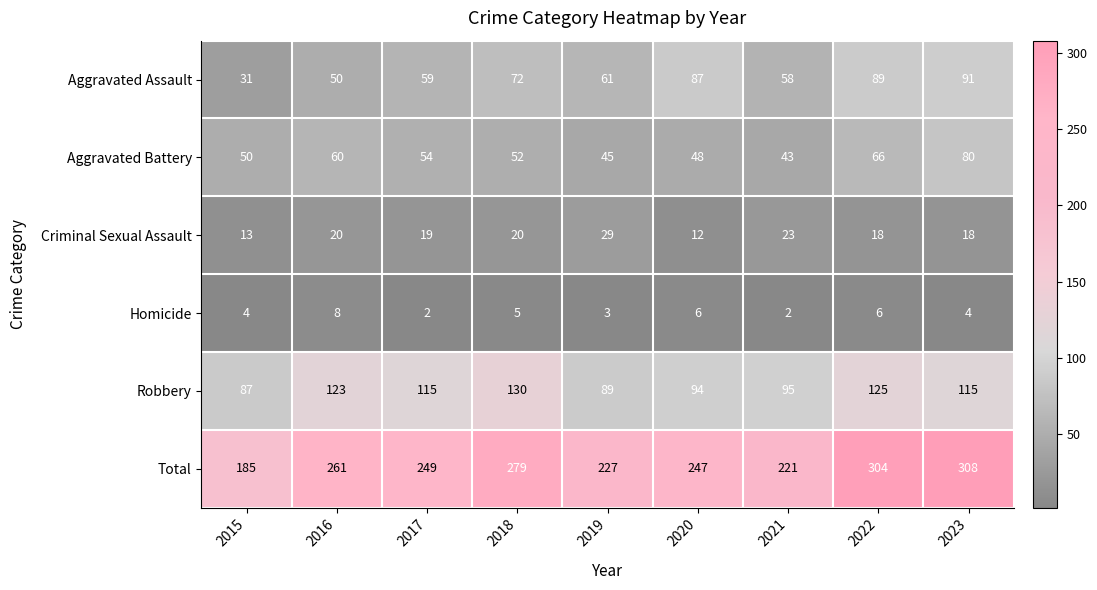

At which label does Criminal Sexual Assault reach its peak?

2019